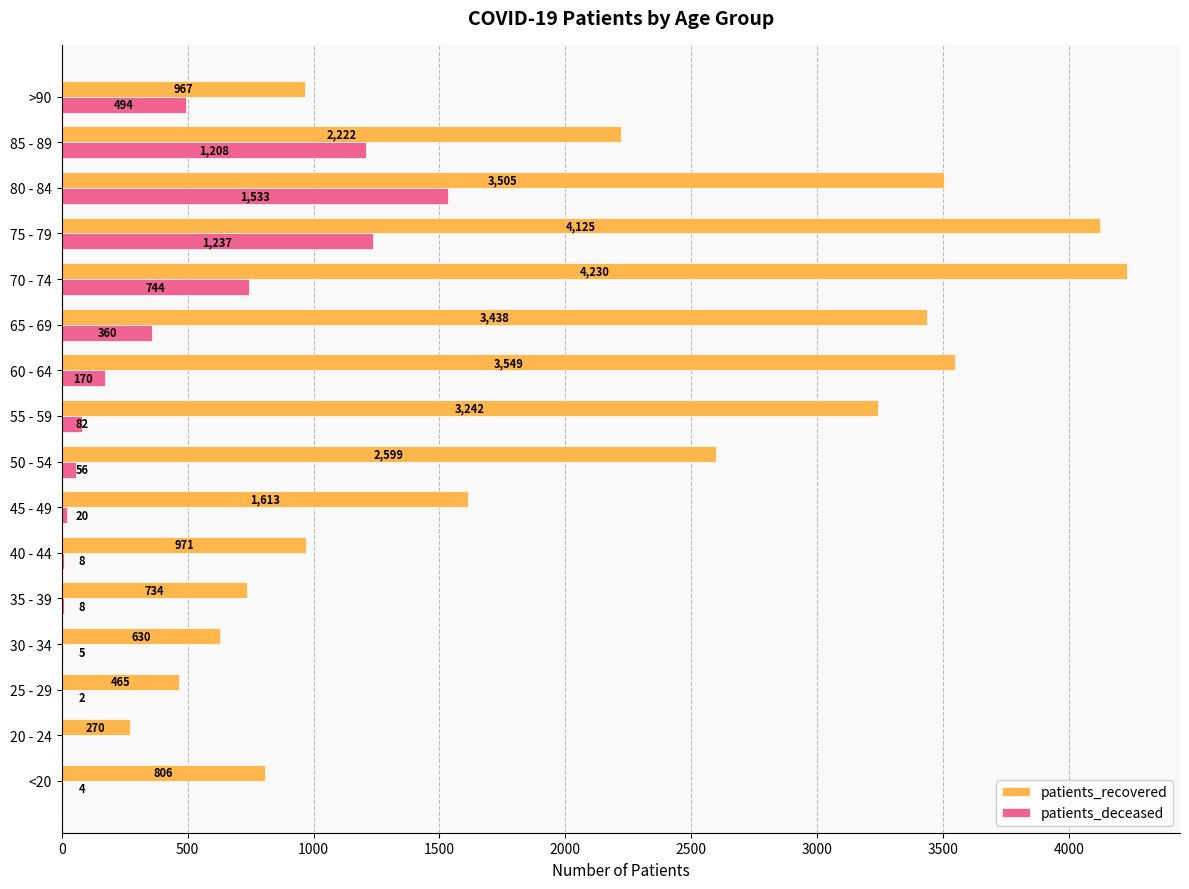

At which label does patients_deceased reach its peak?

80 - 84